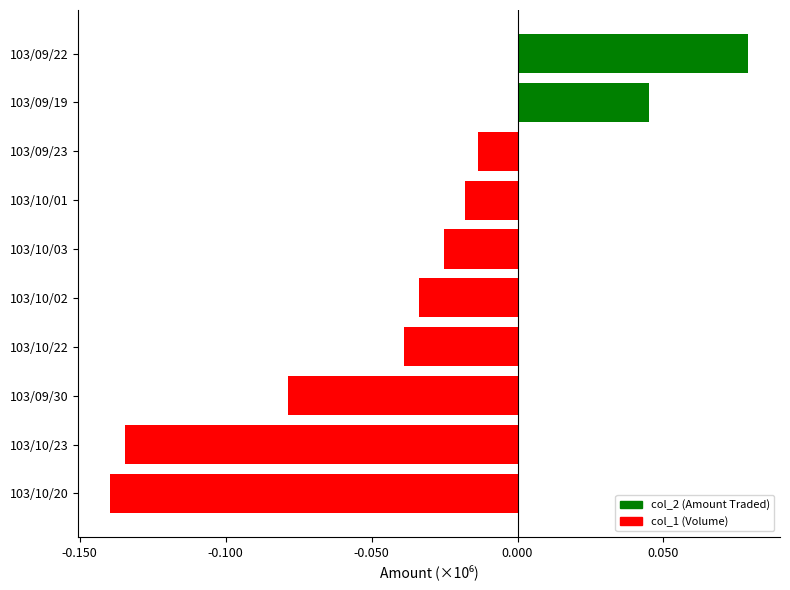

What is the minimum value shown in the chart?

-139500